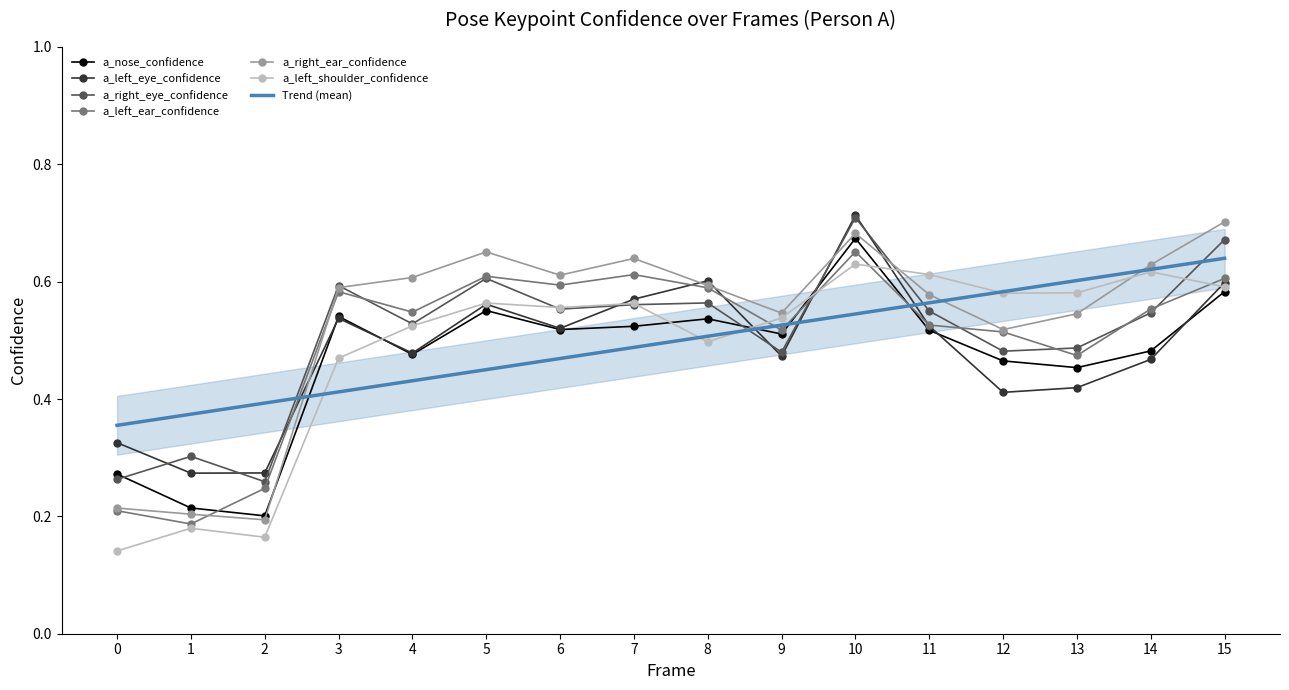

Reading left to right, extract all data points from this chart.

a_nose_confidence: 0.3	0.2	0.2	0.5	0.5	0.6	0.5	0.5	0.5	0.5	0.7	0.5	0.5	0.5	0.5	0.6
a_left_eye_confidence: 0.3	0.3	0.3	0.5	0.5	0.6	0.5	0.6	0.6	0.5	0.7	0.5	0.4	0.4	0.5	0.6
a_right_eye_confidence: 0.3	0.3	0.3	0.6	0.5	0.6	0.6	0.6	0.6	0.5	0.7	0.5	0.5	0.5	0.5	0.7
a_left_ear_confidence: 0.2	0.2	0.2	0.6	0.5	0.6	0.6	0.6	0.6	0.5	0.7	0.5	0.5	0.5	0.6	0.6
a_right_ear_confidence: 0.2	0.2	0.2	0.6	0.6	0.7	0.6	0.6	0.6	0.5	0.7	0.6	0.5	0.5	0.6	0.7
a_left_shoulder_confidence: 0.1	0.2	0.2	0.5	0.5	0.6	0.6	0.6	0.5	0.5	0.6	0.6	0.6	0.6	0.6	0.6